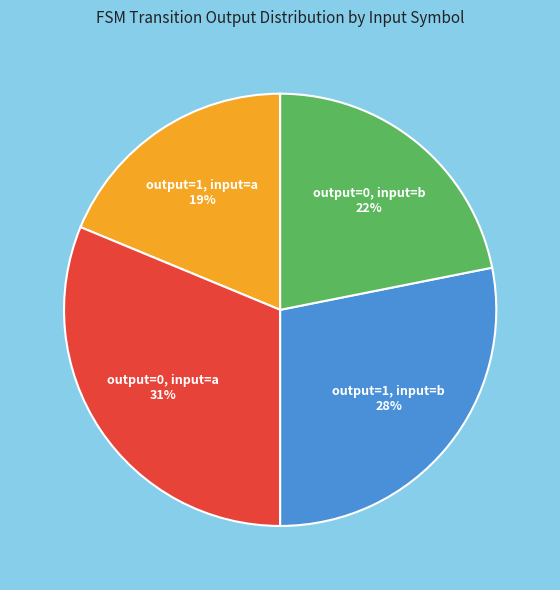

To the nearest percent, what is the difference between the largest and smallest slice percentages?

12%